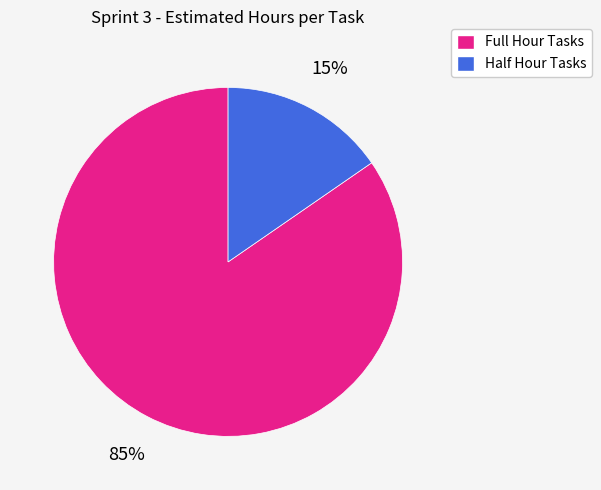

How many slices are in this pie chart?

2